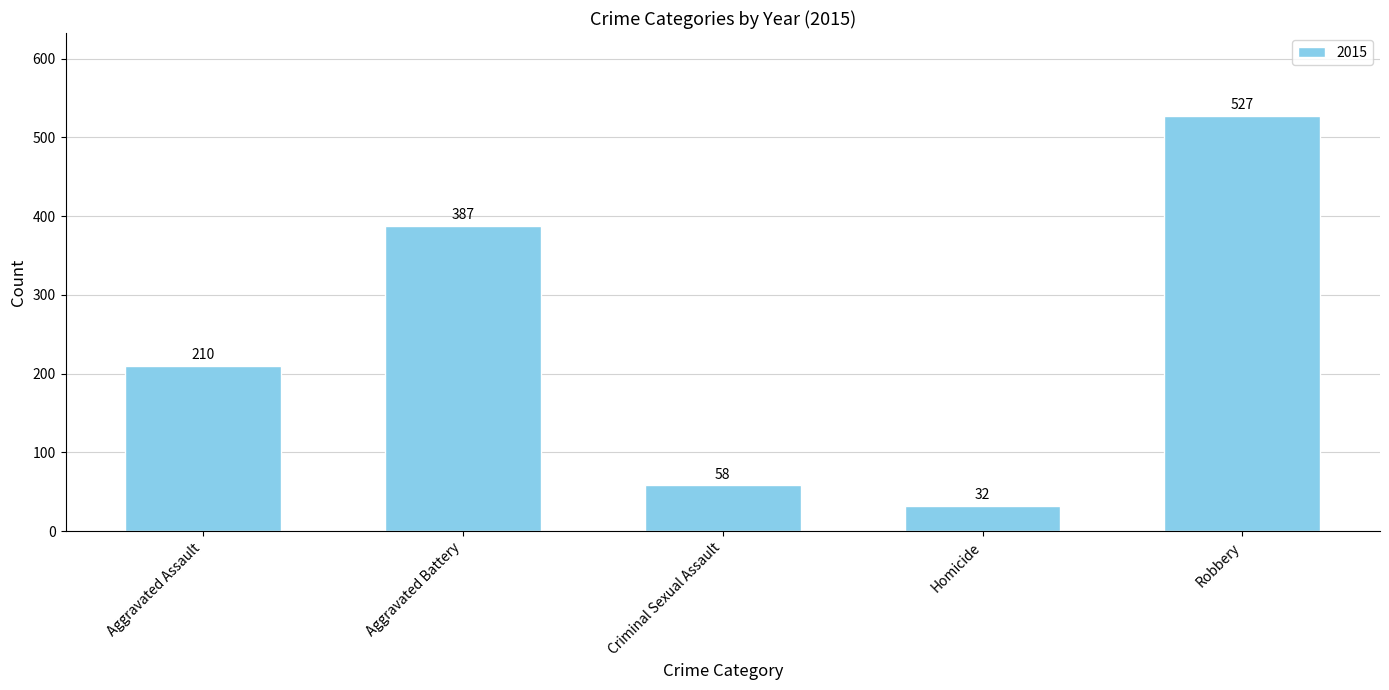

Does the chart contain any negative values?

No